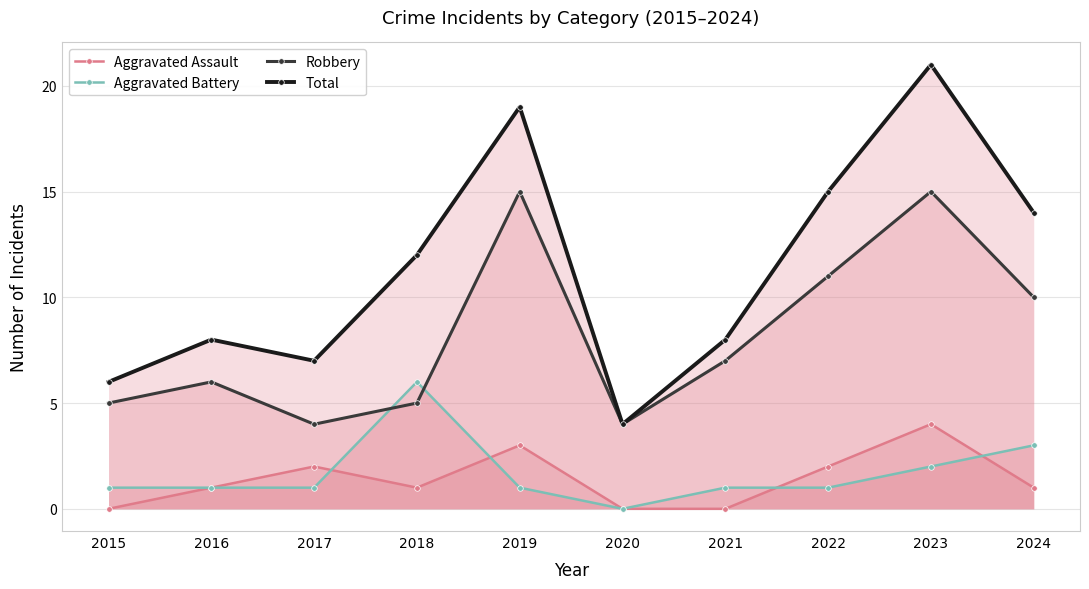

What is the lowest value of the Total series?

4